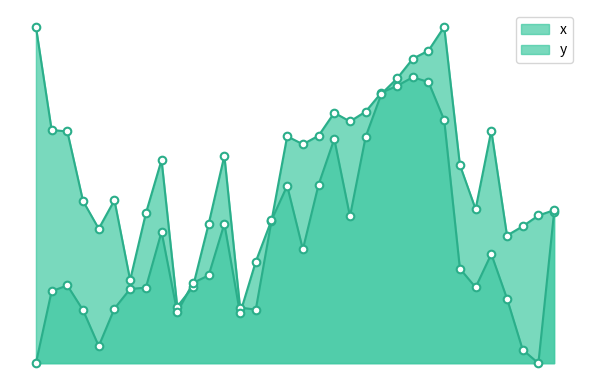

Which series reaches the minimum Y coordinate?

x